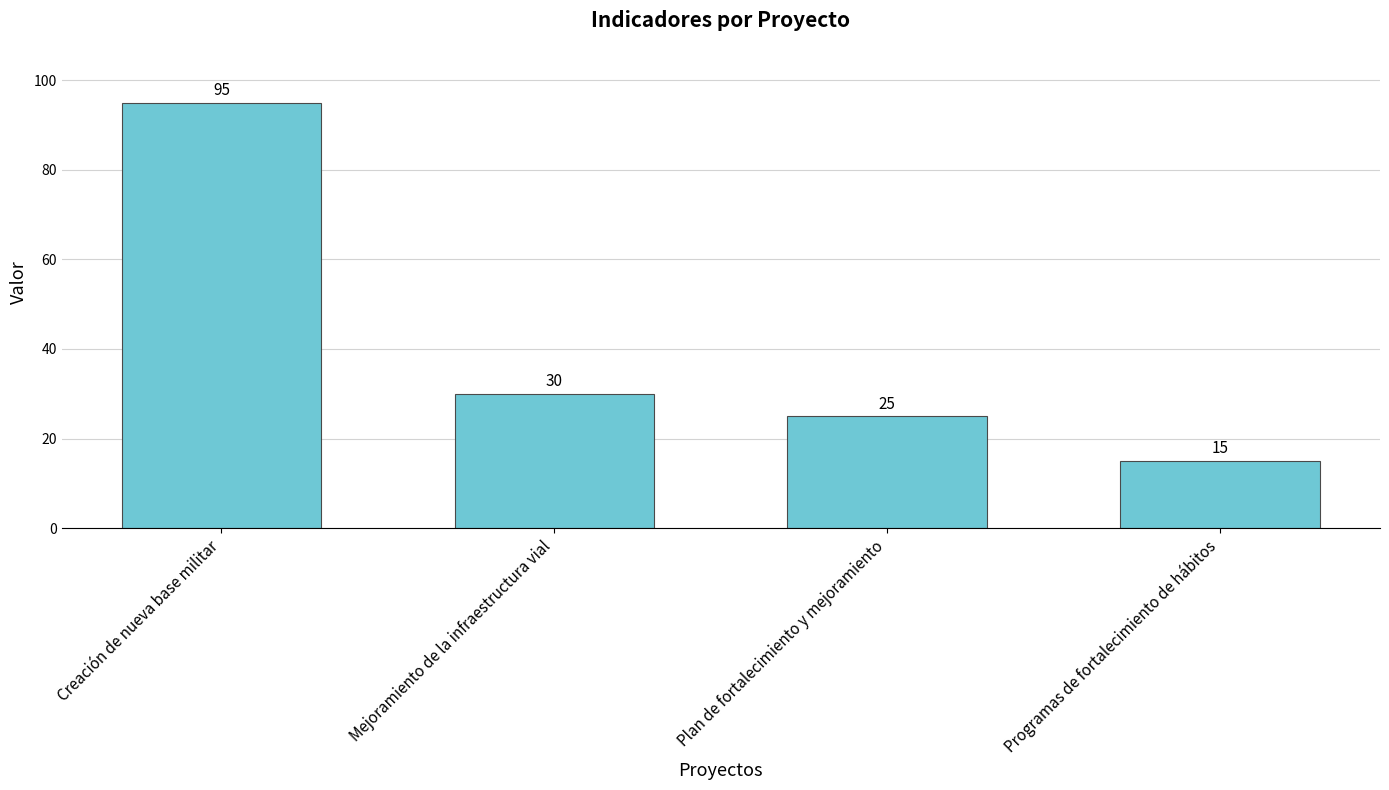

What is the label of the 4th bar from the right?

Creación de nueva base militar